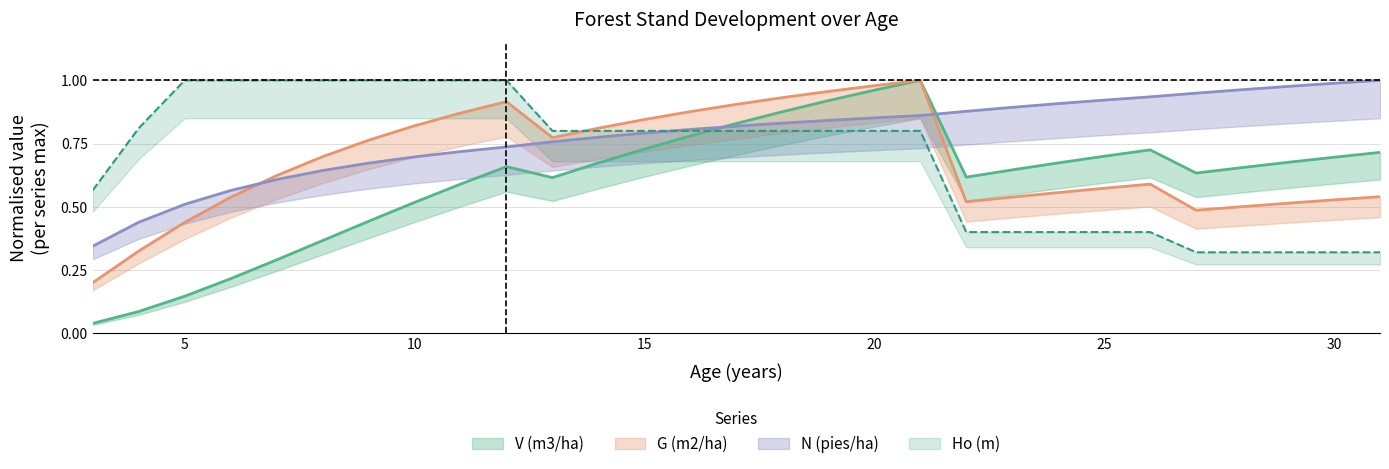

Reading left to right, list all the values displayed in this chart.

V (m3/ha): 0.0	0.1	0.1	0.2	0.3	0.4	0.4	0.5	0.6	0.7	0.6	0.7	0.7	0.8	0.8	0.9	0.9	1.0	1.0	0.6	0.6	0.7	0.7	0.7	0.6	0.7	0.7	0.7	0.7
G (m2/ha): 0.2	0.3	0.4	0.5	0.6	0.7	0.8	0.8	0.9	0.9	0.8	0.8	0.8	0.9	0.9	0.9	1.0	1.0	1.0	0.5	0.5	0.6	0.6	0.6	0.5	0.5	0.5	0.5	0.5
N (pies/ha): 0.3	0.4	0.5	0.6	0.6	0.6	0.7	0.7	0.7	0.7	0.8	0.8	0.8	0.8	0.8	0.8	0.8	0.9	0.9	0.9	0.9	0.9	0.9	0.9	0.9	1.0	1.0	1.0	1.0
Ho (m): 0.6	0.8	1.0	1.0	1.0	1.0	1.0	1.0	1.0	1.0	0.8	0.8	0.8	0.8	0.8	0.8	0.8	0.8	0.8	0.4	0.4	0.4	0.4	0.4	0.3	0.3	0.3	0.3	0.3